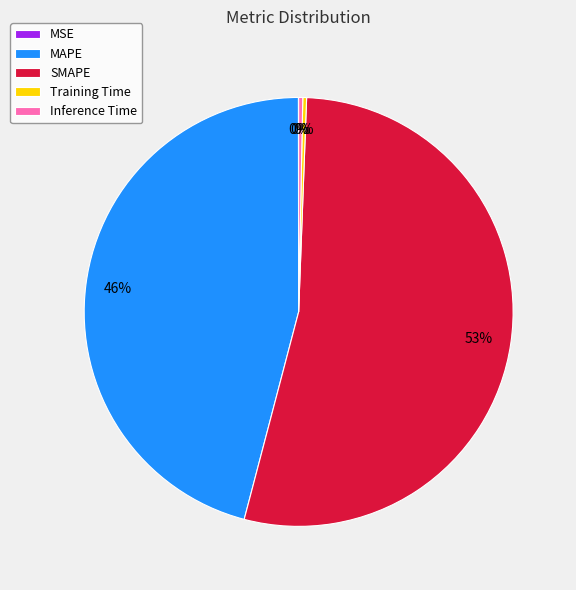

Does SMAPE account for over 50% of the chart?

Yes